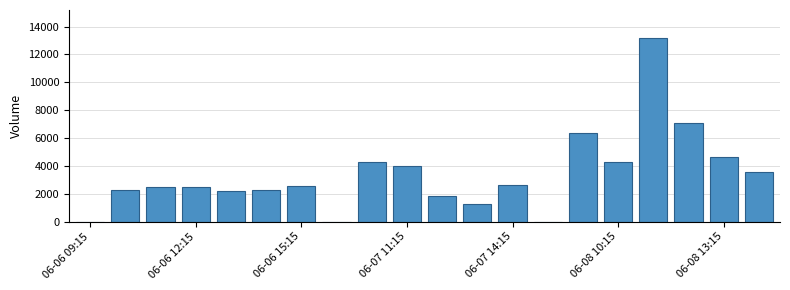

What is the sum of all values?

67545